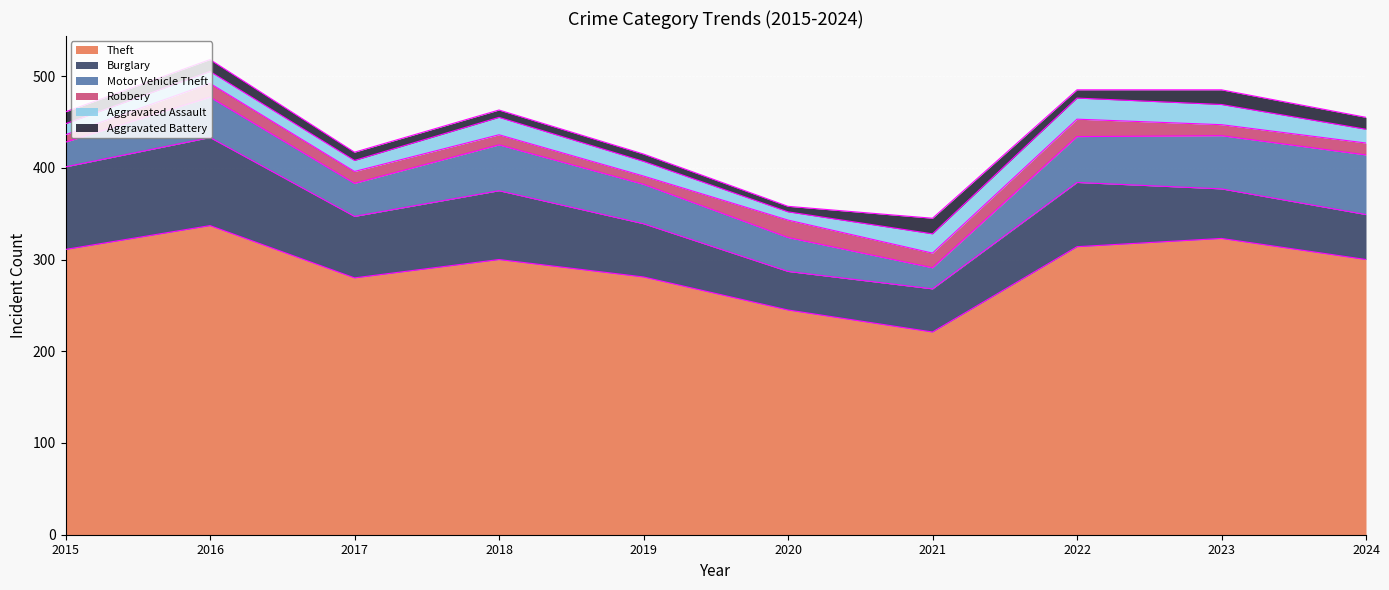

What is the sum of the Robbery values at 2023 and 2016?

27